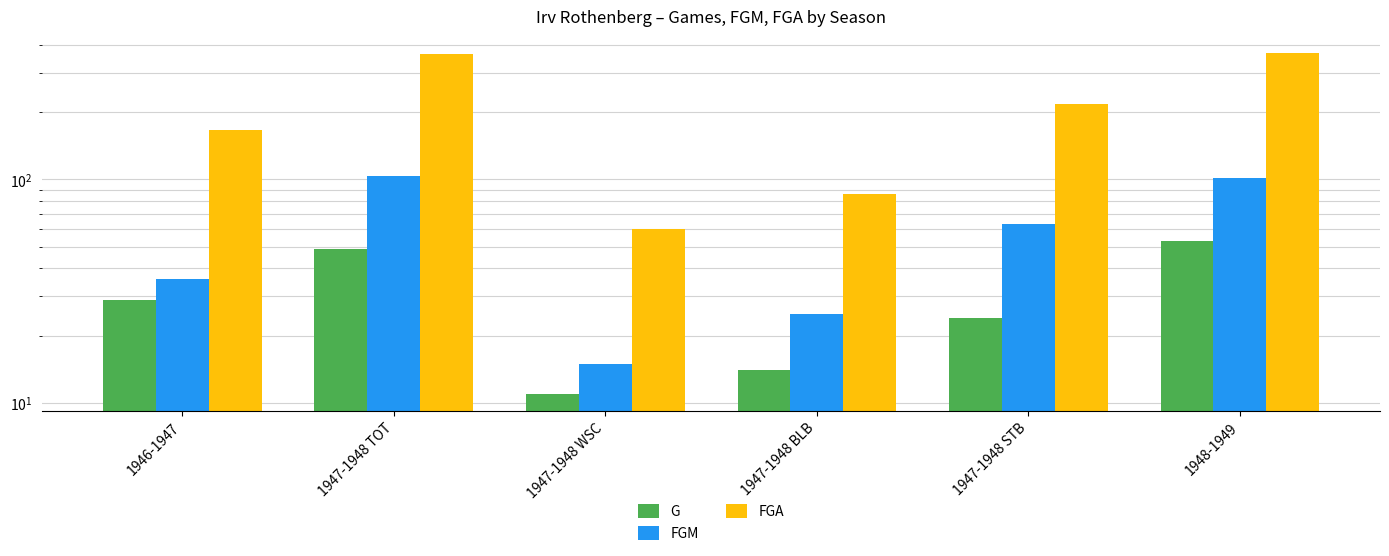

True or false: G has a value of 49 at 1947-1948 TOT.

True